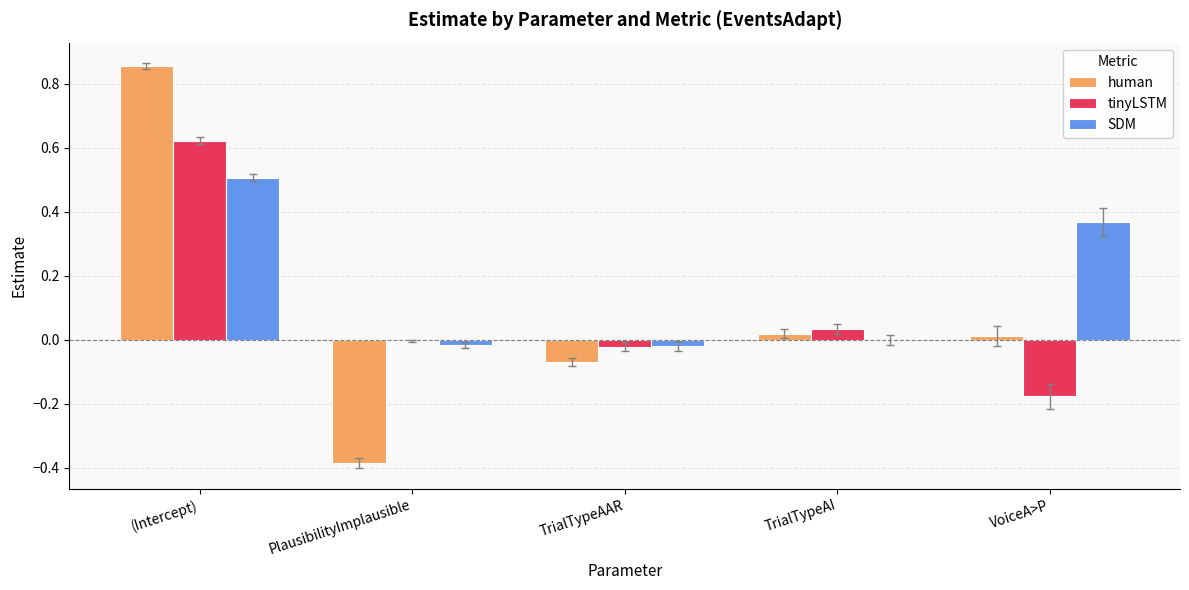

Which category has the highest value in the tinyLSTM series?

(Intercept)